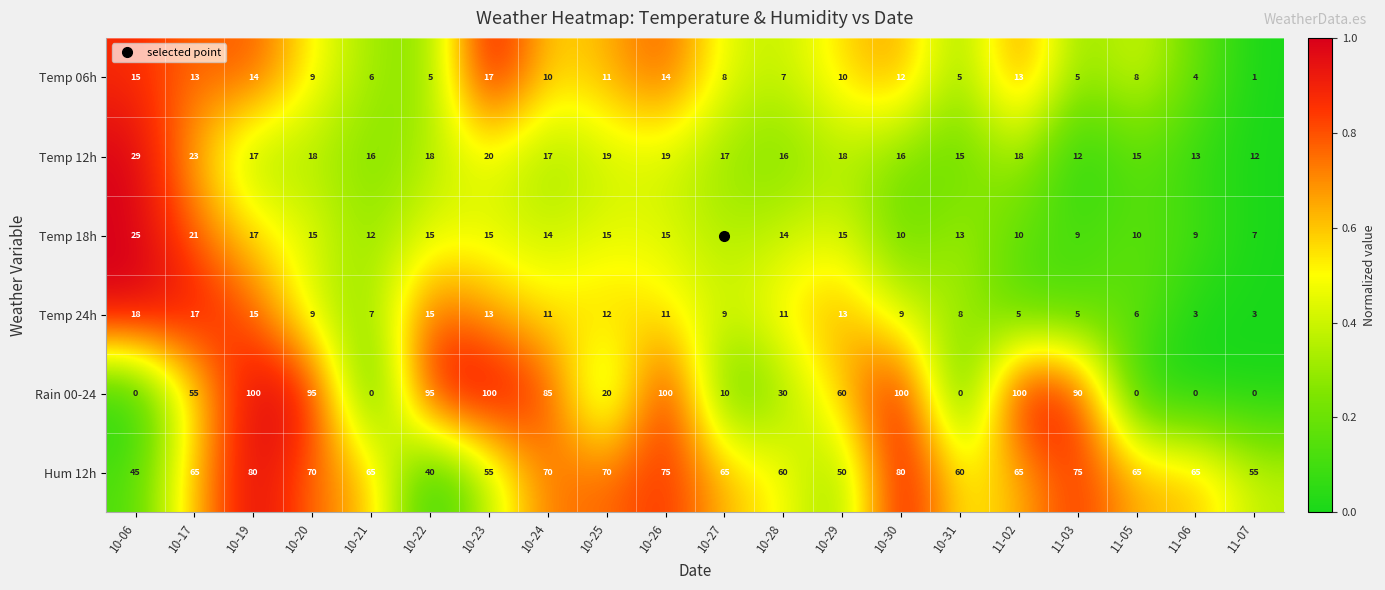

Rank the series by their maximum value, from lowest to highest.

Temp 06h, Temp 24h, Temp 18h, Temp 12h, Hum 12h, Rain 00-24